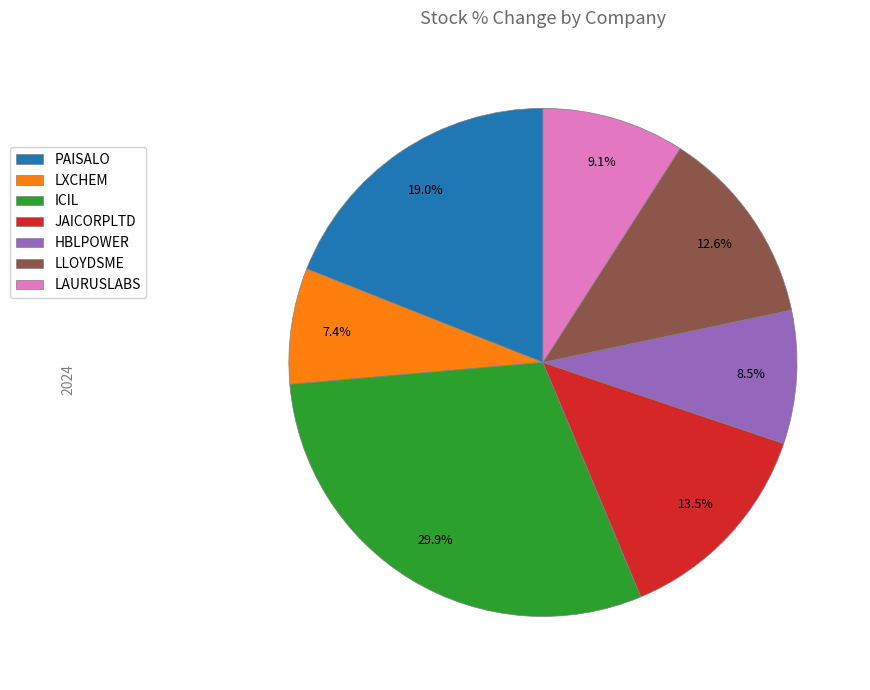

Is the sum of LXCHEM and LLOYDSME greater than half?

No